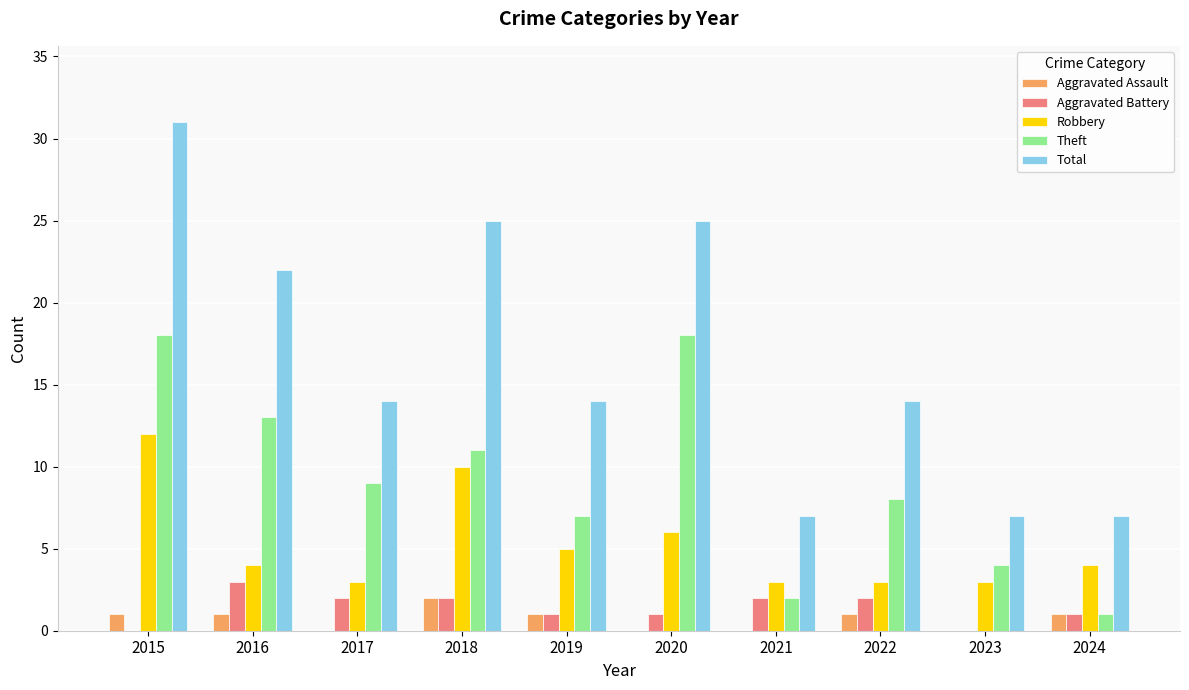

What is the maximum value shown in the chart?

31